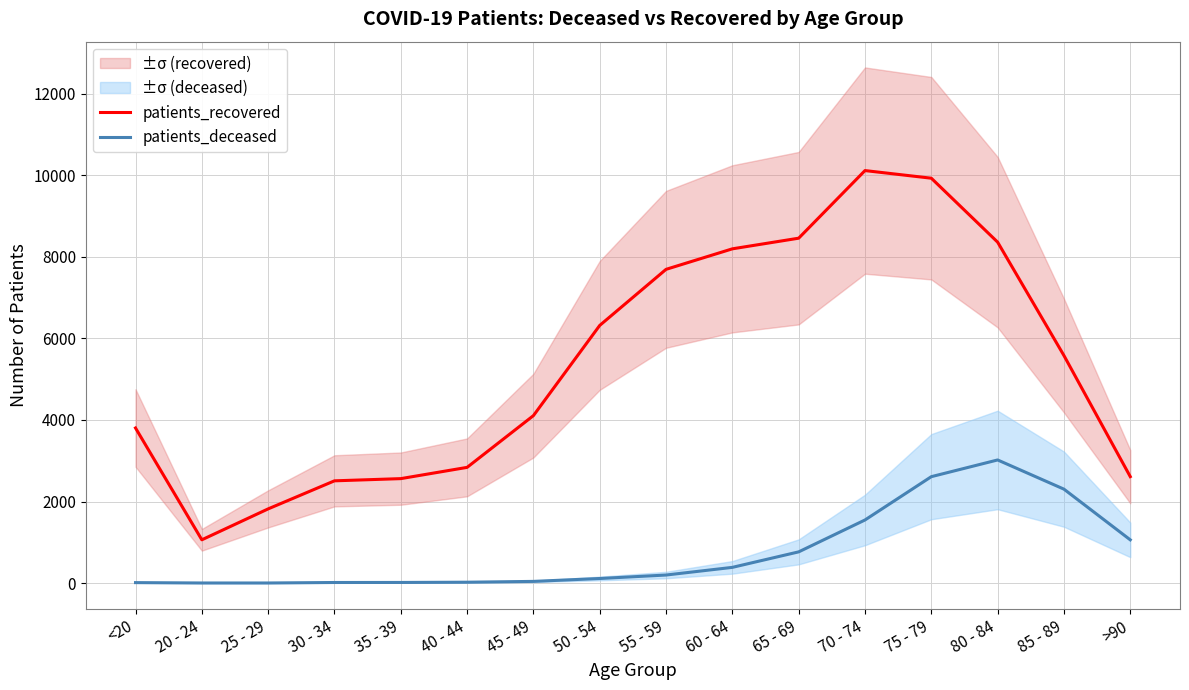

At which label is patients_recovered closest to 5589?

85 - 89